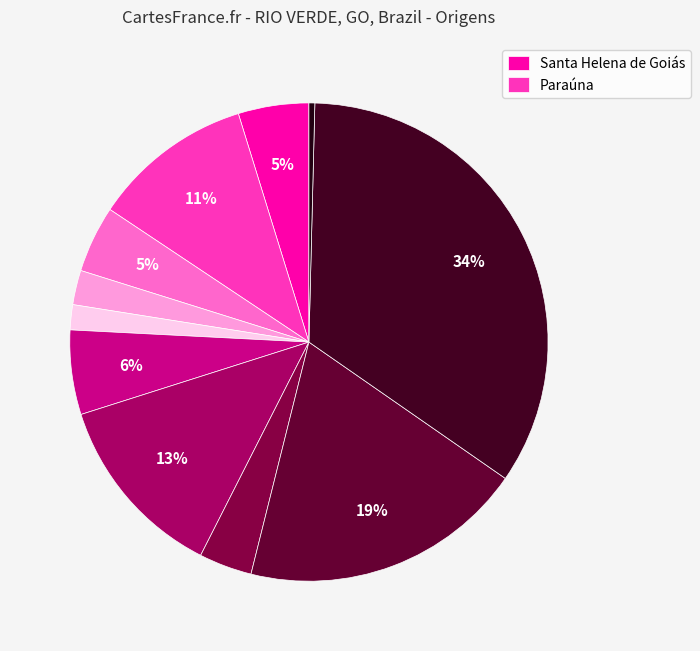

How many slices are in this pie chart?

11